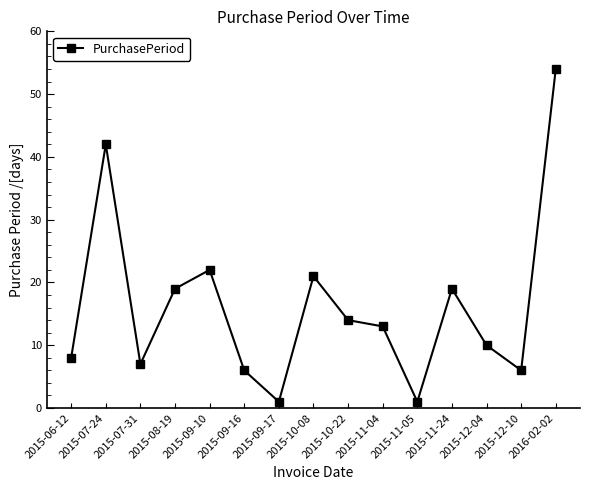

True or false: the data shows 22 at 2015-09-10.

True